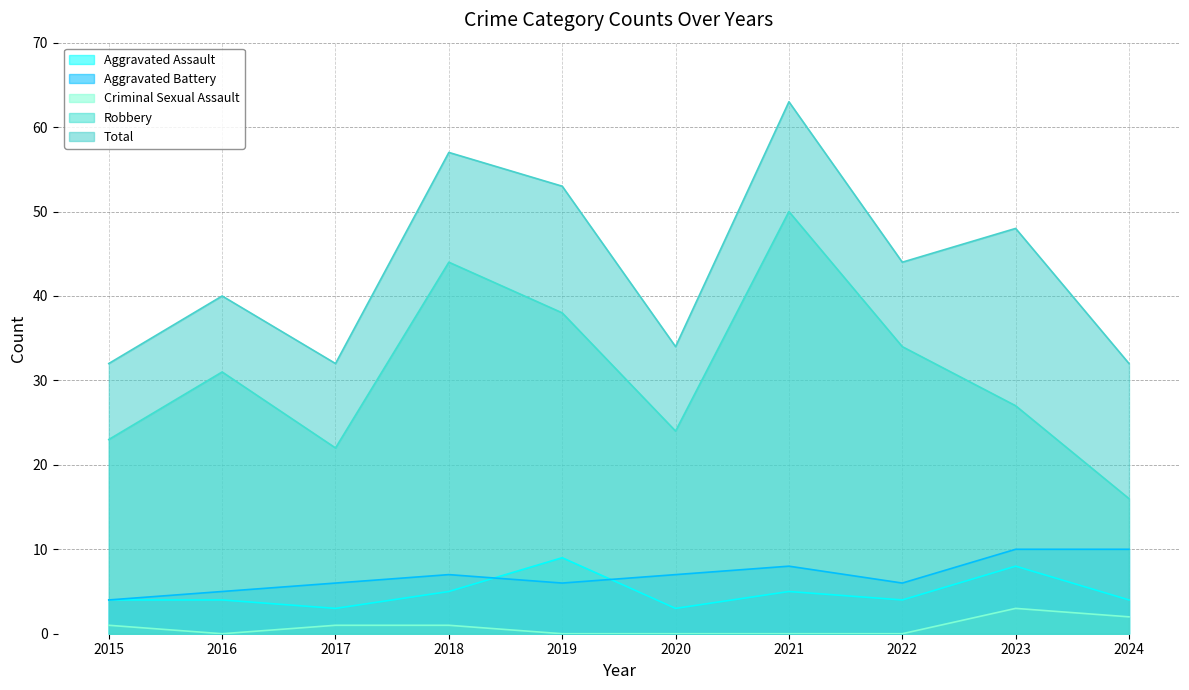

True or false: Aggravated Battery and Criminal Sexual Assault intersect in this chart.

False